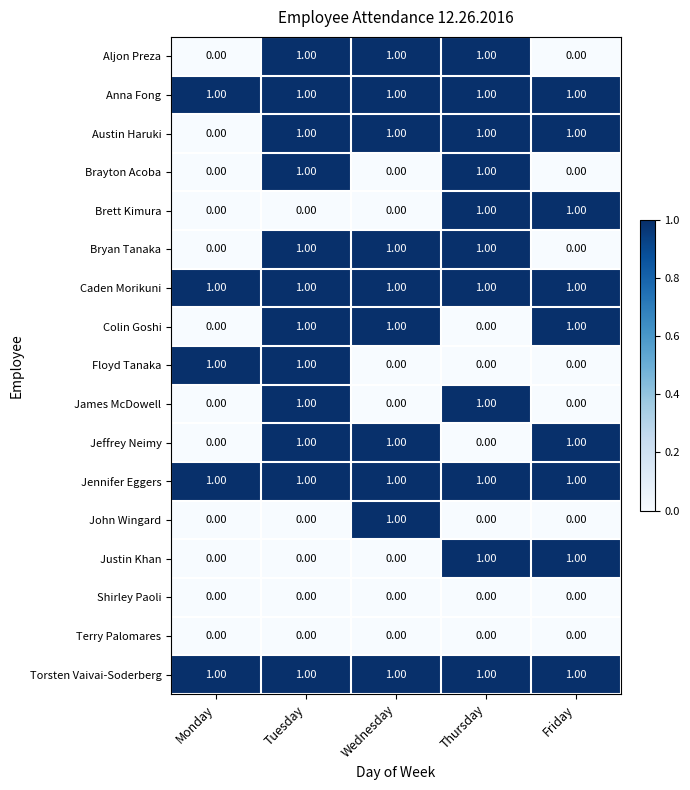

How many series are shown in this chart?

17